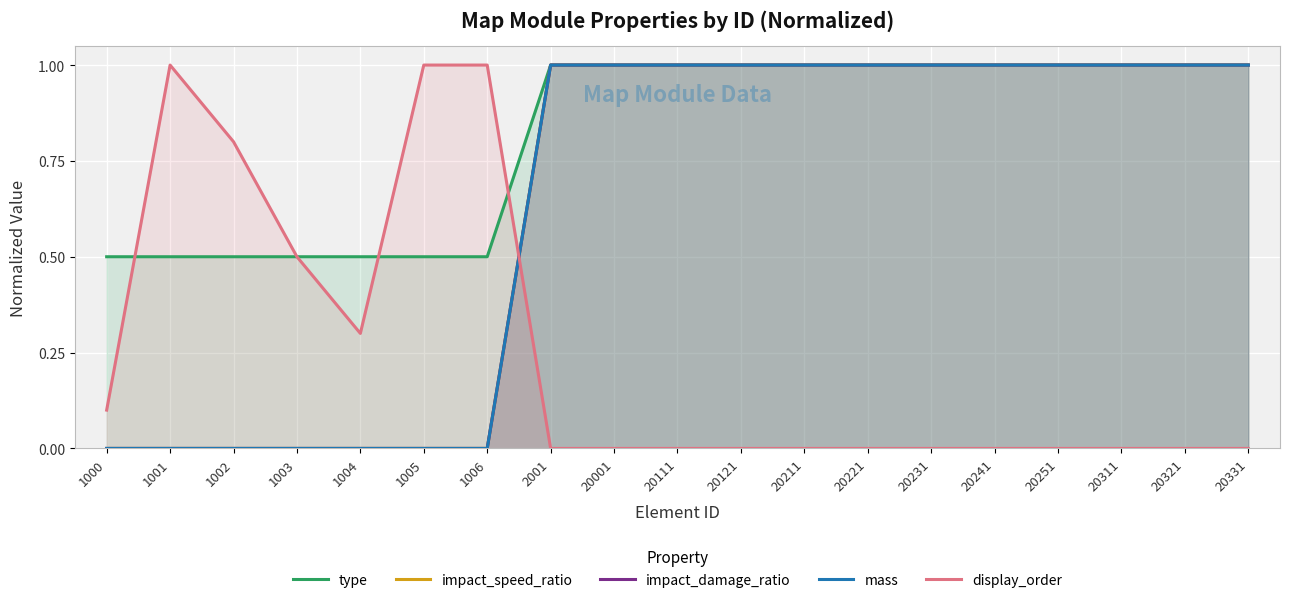

Reading left to right, transcribe all the data shown in this chart.

type: 1000=0.5	1001=0.5	1002=0.5	1003=0.5	1004=0.5	1005=0.5	1006=0.5	2001=1.0	20001=1.0	20111=1.0	20121=1.0	20211=1.0	20221=1.0	20231=1.0	20241=1.0	20251=1.0	20311=1.0	20321=1.0	20331=1.0
impact_speed_ratio: 1000=0.0	1001=0.0	1002=0.0	1003=0.0	1004=0.0	1005=0.0	1006=0.0	2001=1.0	20001=1.0	20111=1.0	20121=1.0	20211=1.0	20221=1.0	20231=1.0	20241=1.0	20251=1.0	20311=1.0	20321=1.0	20331=1.0
impact_damage_ratio: 1000=0.0	1001=0.0	1002=0.0	1003=0.0	1004=0.0	1005=0.0	1006=0.0	2001=1.0	20001=1.0	20111=1.0	20121=1.0	20211=1.0	20221=1.0	20231=1.0	20241=1.0	20251=1.0	20311=1.0	20321=1.0	20331=1.0
mass: 1000=0.0	1001=0.0	1002=0.0	1003=0.0	1004=0.0	1005=0.0	1006=0.0	2001=1.0	20001=1.0	20111=1.0	20121=1.0	20211=1.0	20221=1.0	20231=1.0	20241=1.0	20251=1.0	20311=1.0	20321=1.0	20331=1.0
display_order: 1000=0.1	1001=1.0	1002=0.8	1003=0.5	1004=0.3	1005=1.0	1006=1.0	2001=0.0	20001=0.0	20111=0.0	20121=0.0	20211=0.0	20221=0.0	20231=0.0	20241=0.0	20251=0.0	20311=0.0	20321=0.0	20331=0.0